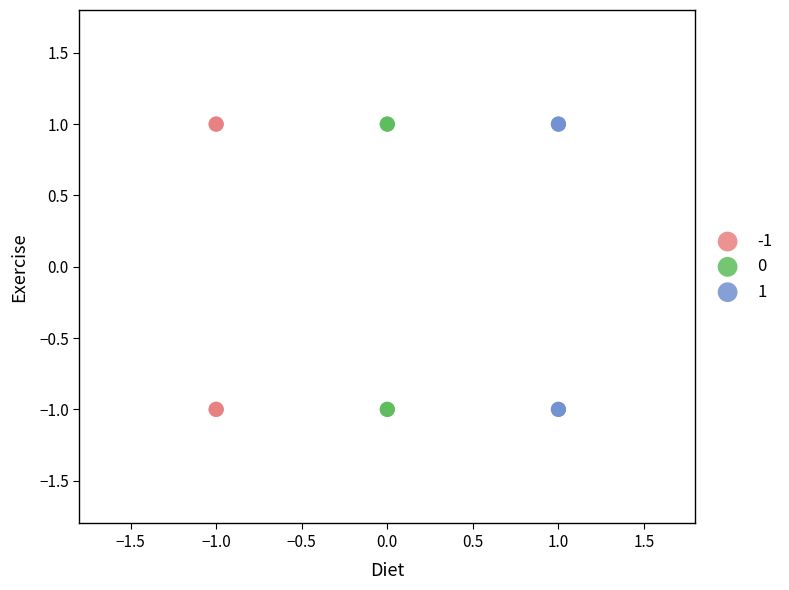

What are all the series names shown in the legend?

-1, 0, 1